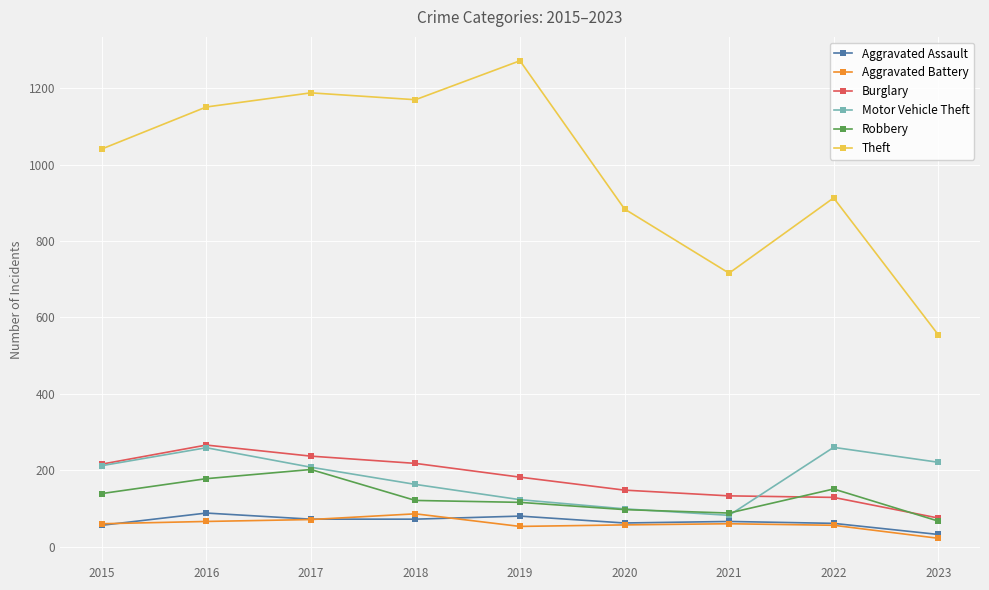

What is the value of the Aggravated Battery point at the 2nd from the left?

66